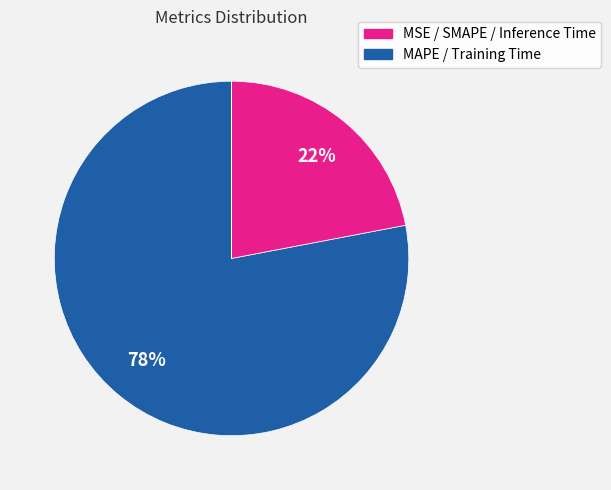

Count the number of slices in the pie.

5